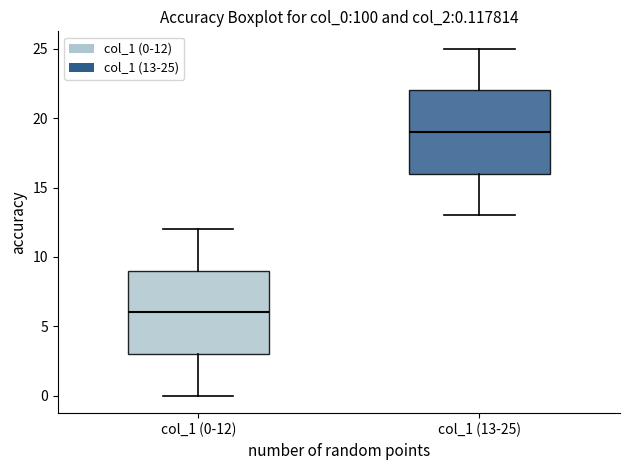

Which box's median line is the highest?

col_1 (13-25)